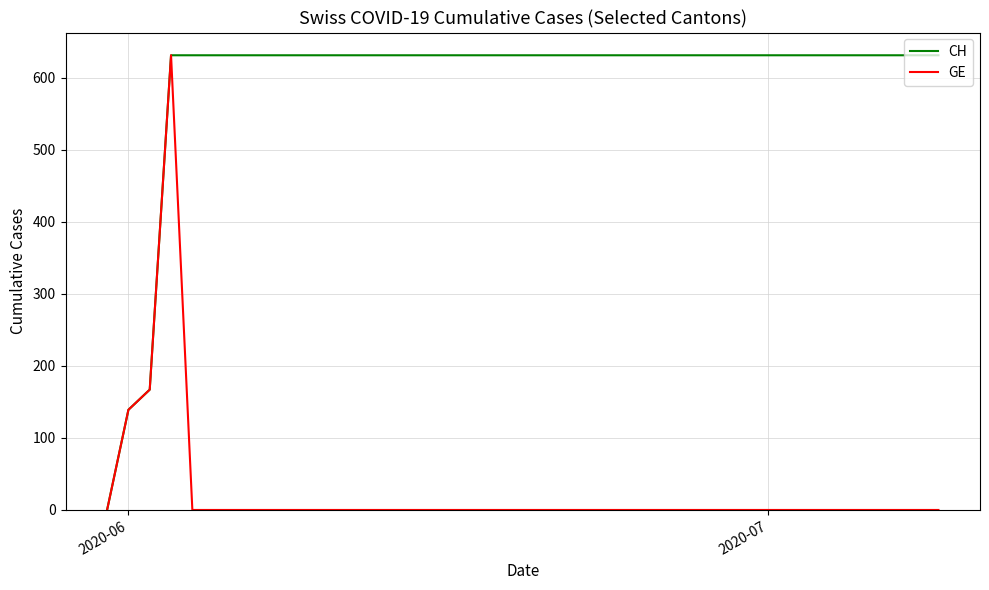

Which series has the largest total across all categories?

CH